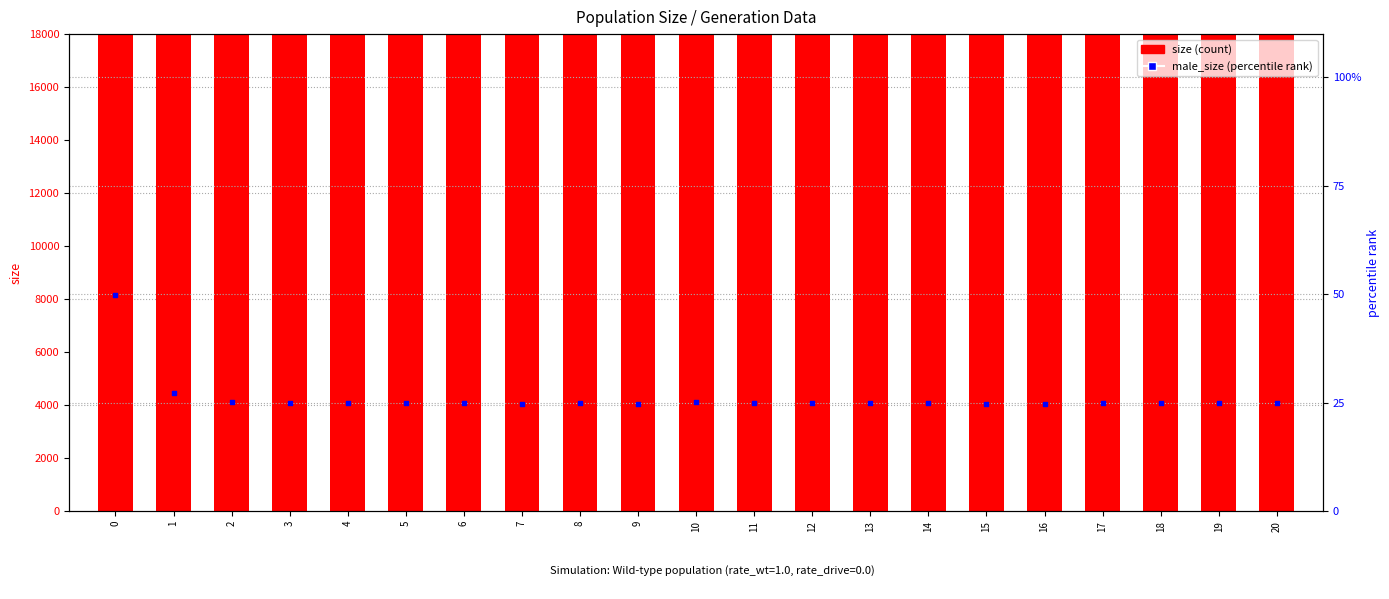

Which series has the largest total across all categories?

size